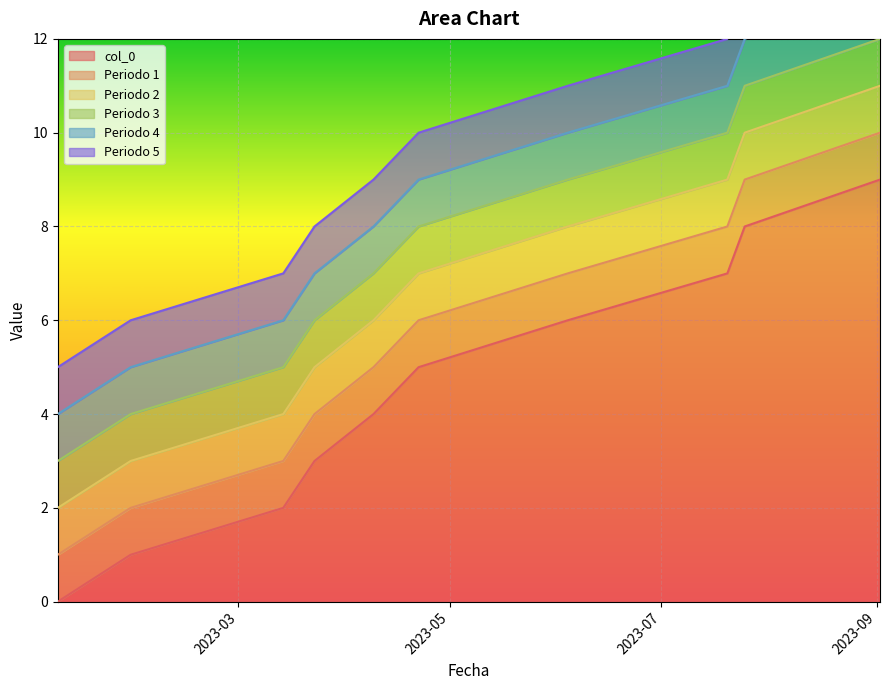

Which category has the lowest value across all series?

2023-01-08